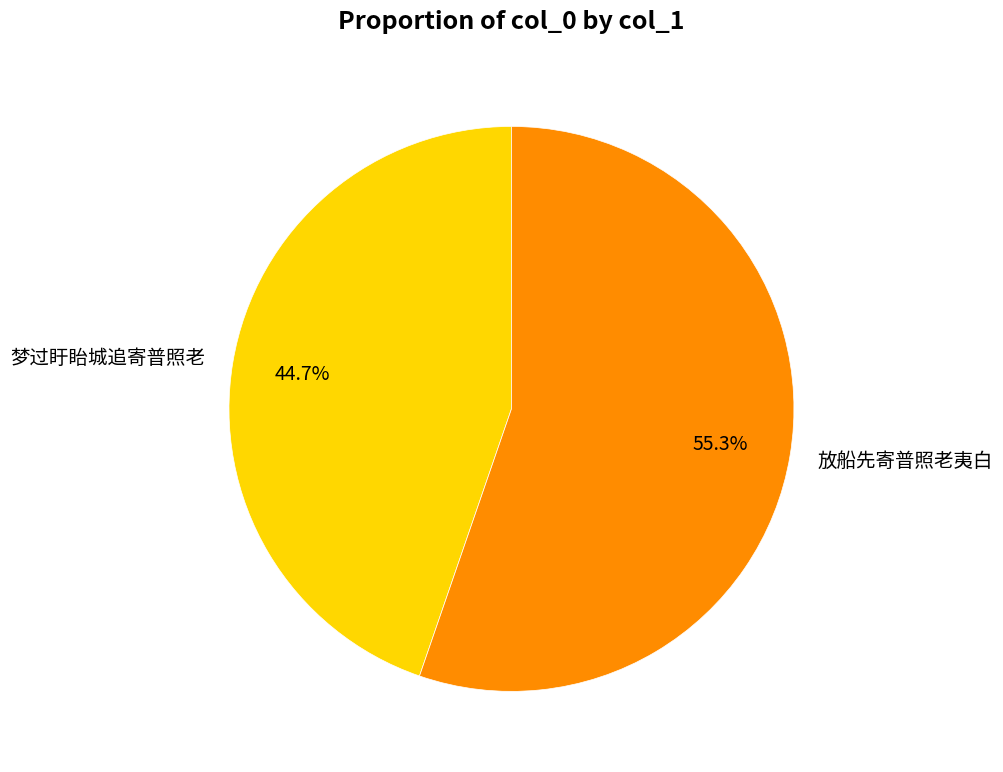

Is 放船先寄普照老夷白 the majority of the pie?

Yes